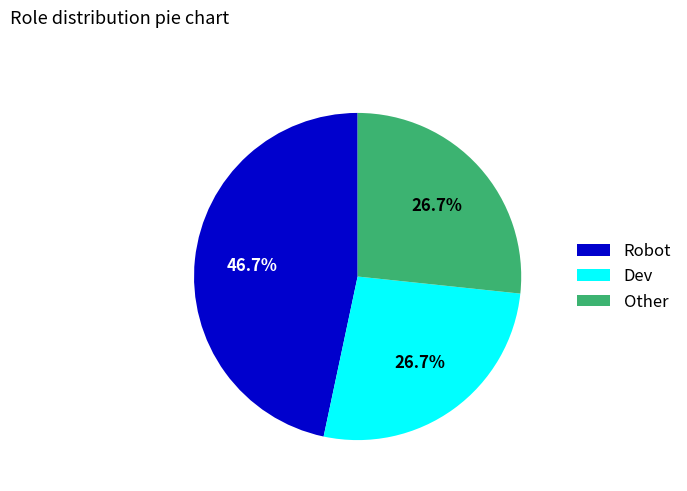

How many segments does this pie chart have?

3